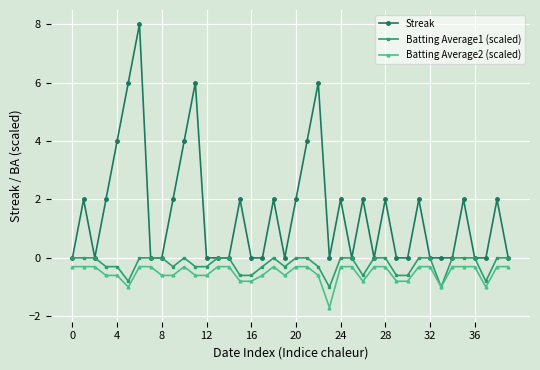

True or false: Batting Average2 (scaled) and Streak cross at least once.

False